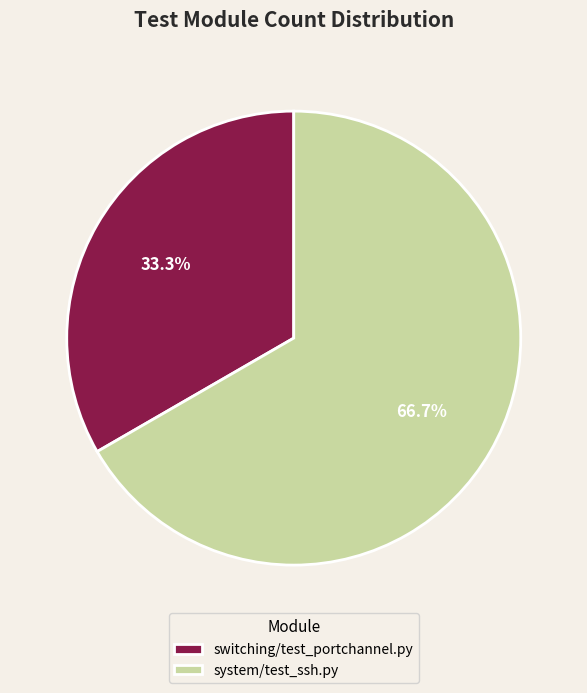

Is there a majority slice in this chart?

Yes